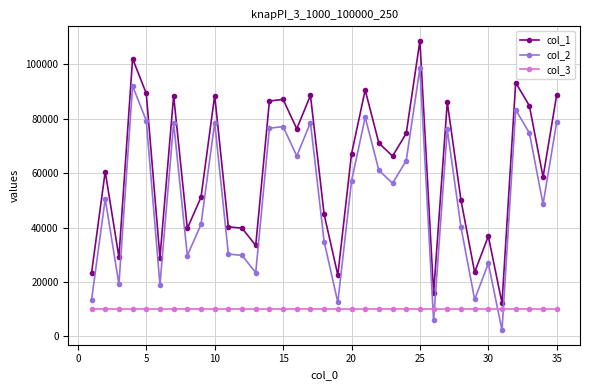

List the series in order of their peak value, lowest first.

col_3, col_2, col_1